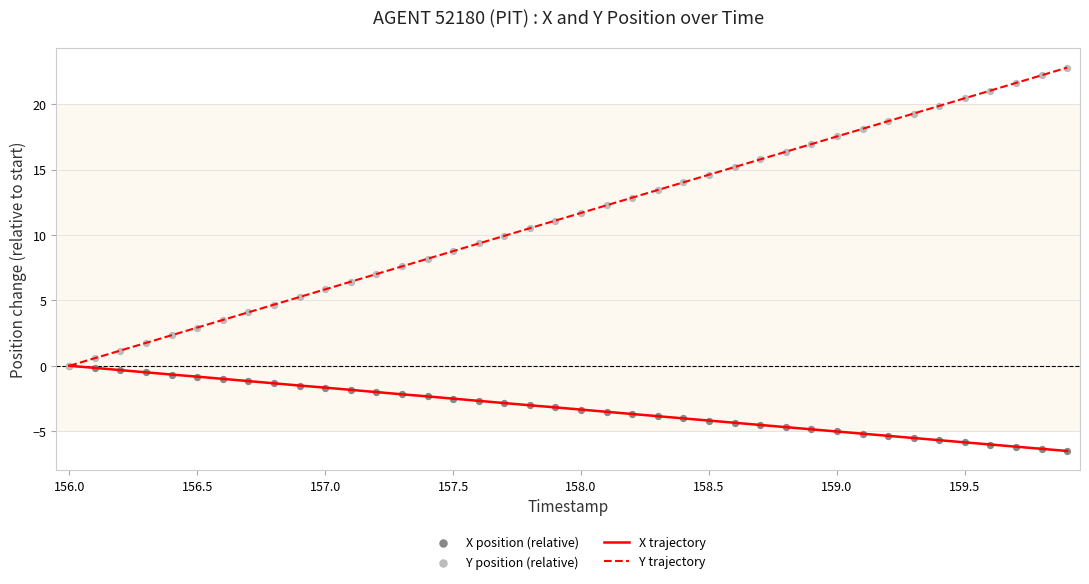

What is the maximum value shown in the chart?

22.8